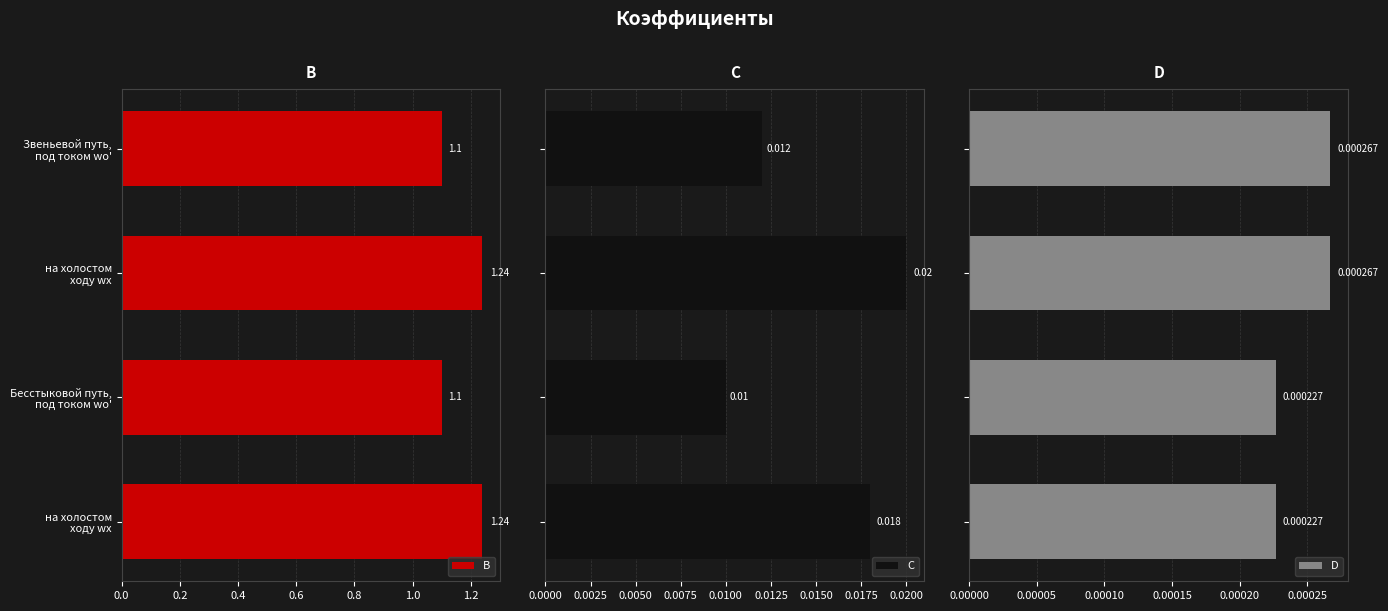

How many bars are there in each group?

3